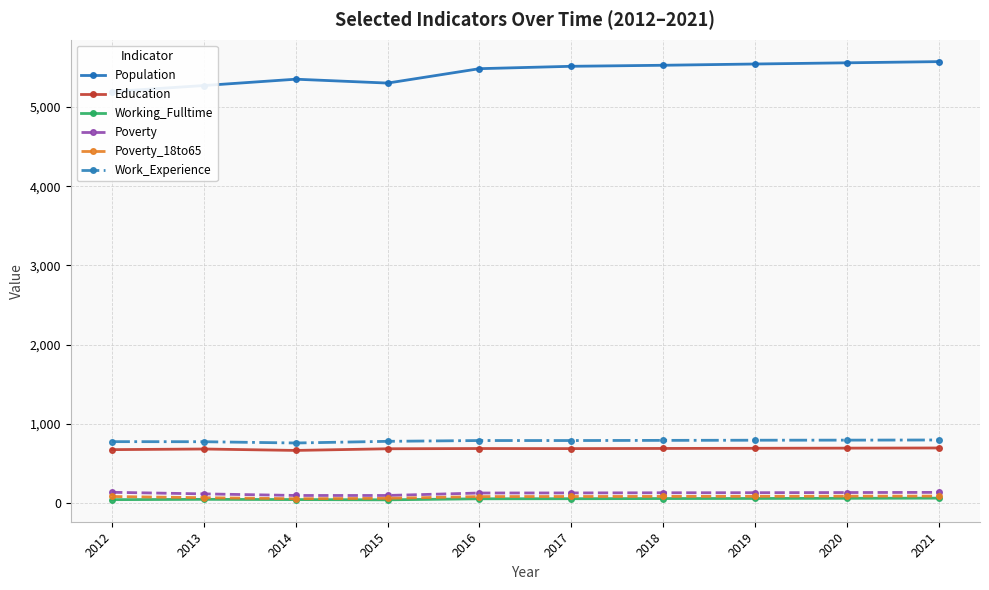

True or false: Poverty has a value of 206 at 2016.

False